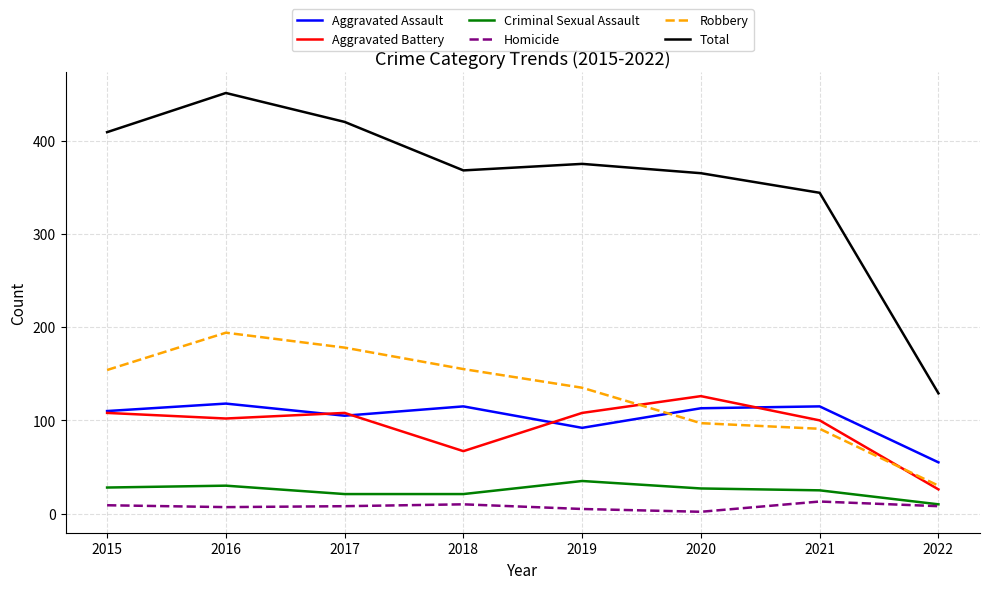

What is the spread (max minus min) of values at 2022?

121